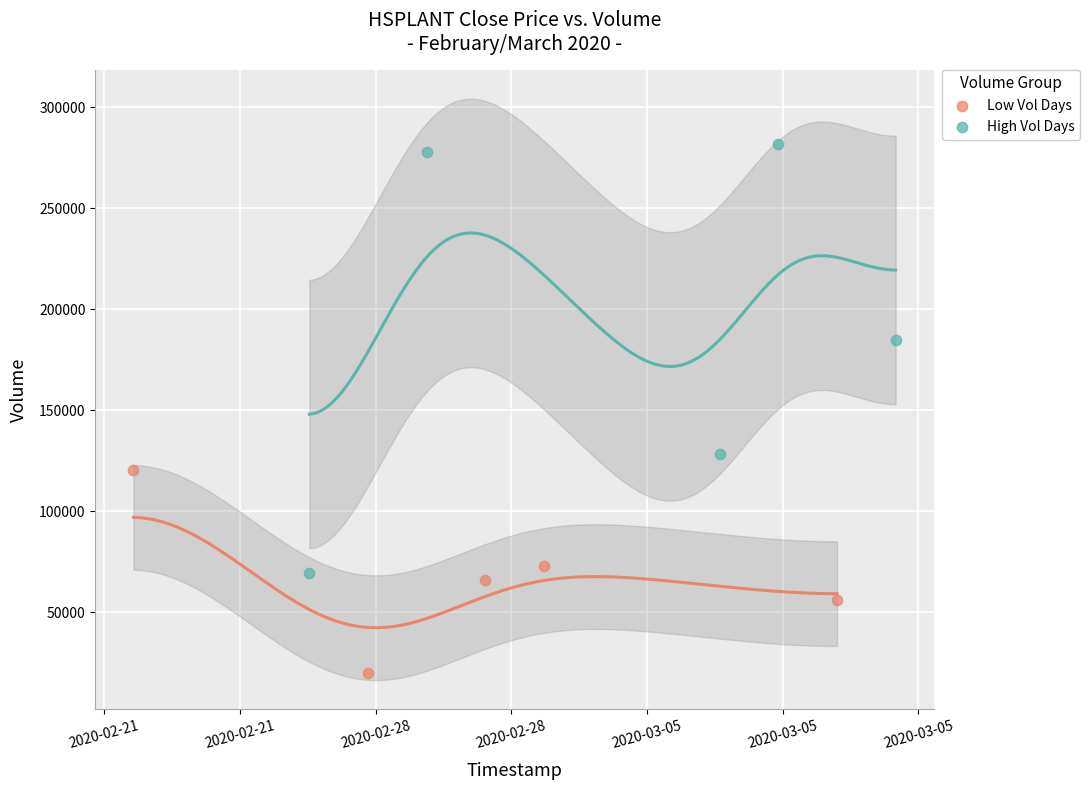

Which series reaches the maximum Y coordinate?

High Vol Days